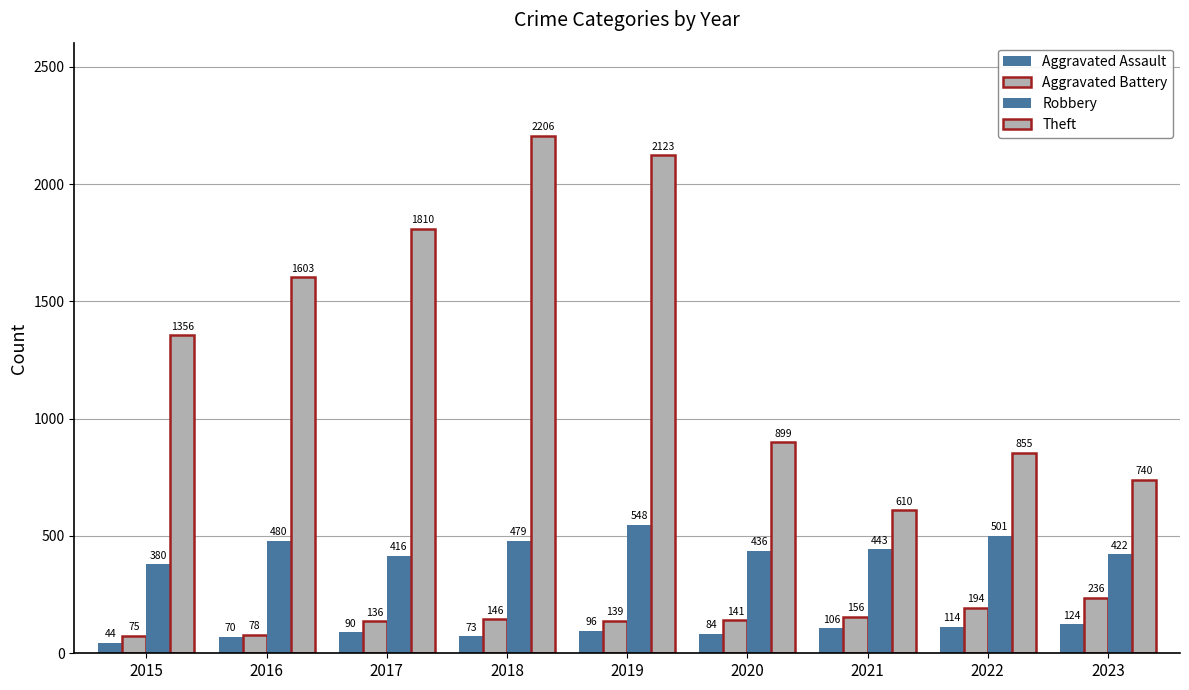

How many values in the Theft series are below 1356?

4